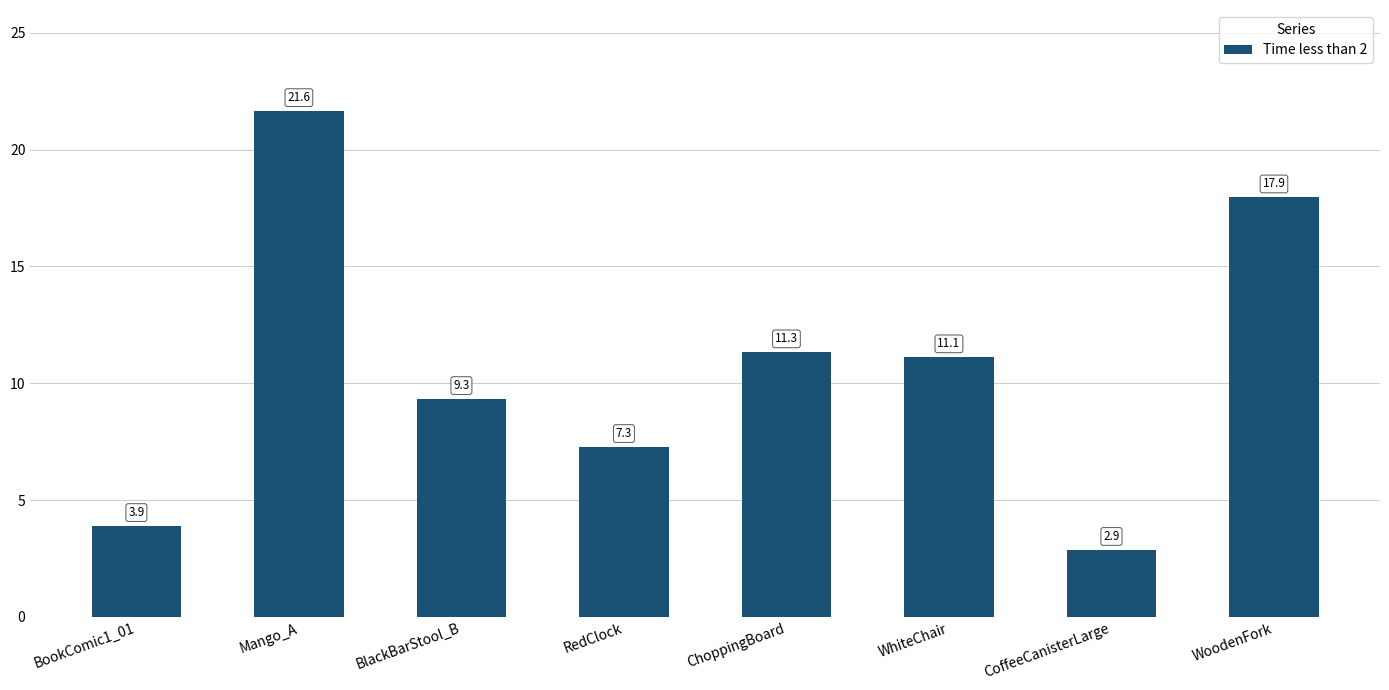

What is the ratio of the value at ChoppingBoard to the value at WoodenFork?

0.6